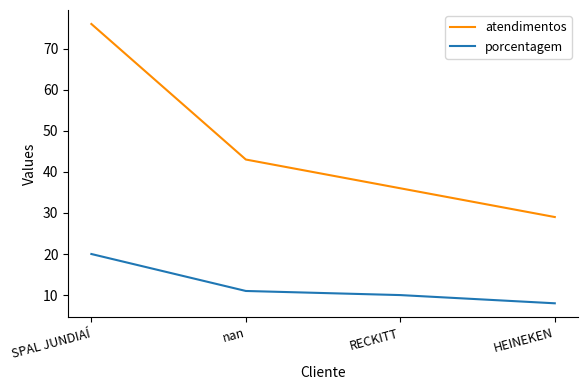

What is the maximum value shown in the chart?

76